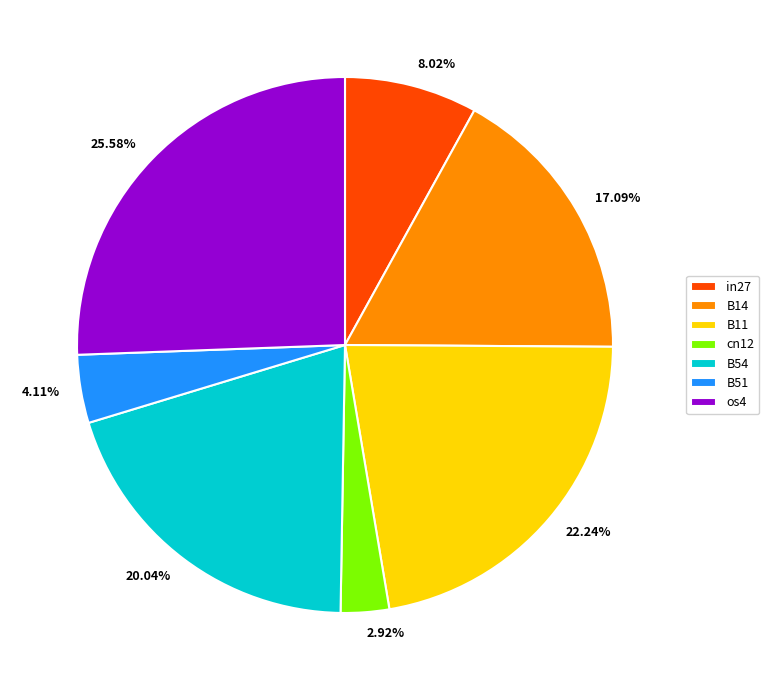

To the nearest percent, what percentage of the pie is B51?

4%